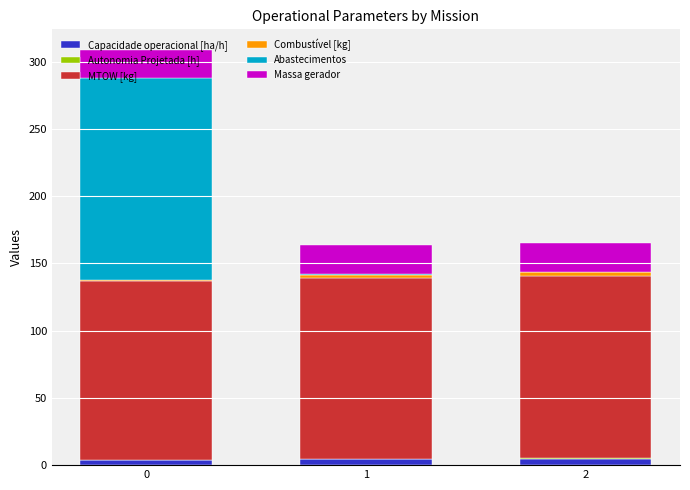

What is the sum of all Capacidade operacional [ha/h] values?

13.0